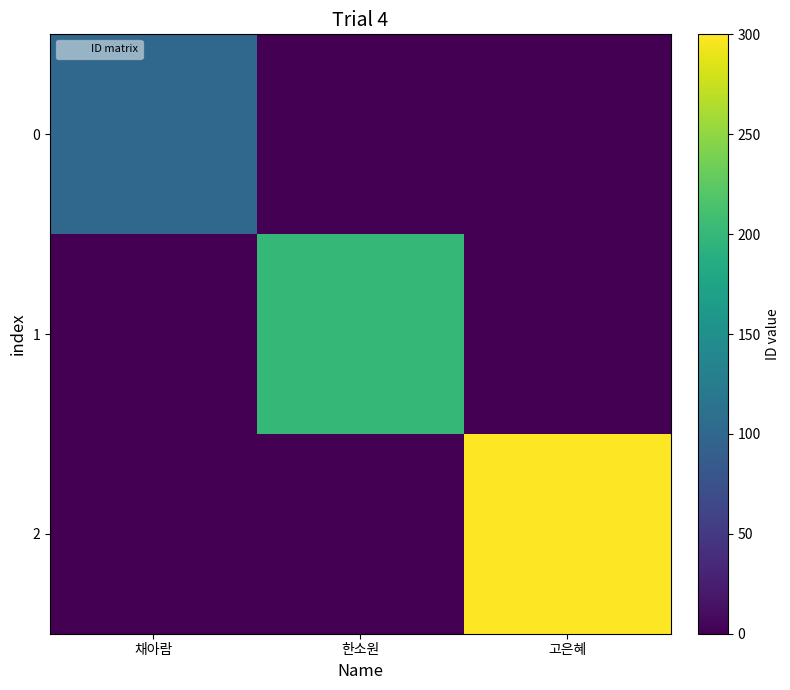

Reading right to left, what are all the values shown in this chart?

0: 고은혜=0	한소원=0	채아람=100
1: 고은혜=0	한소원=200	채아람=0
2: 고은혜=300	한소원=0	채아람=0